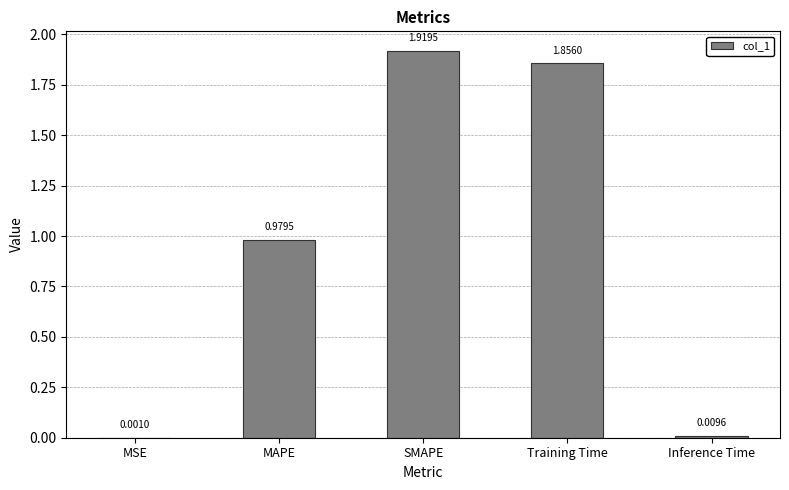

Which has a higher value, Inference Time or SMAPE?

SMAPE